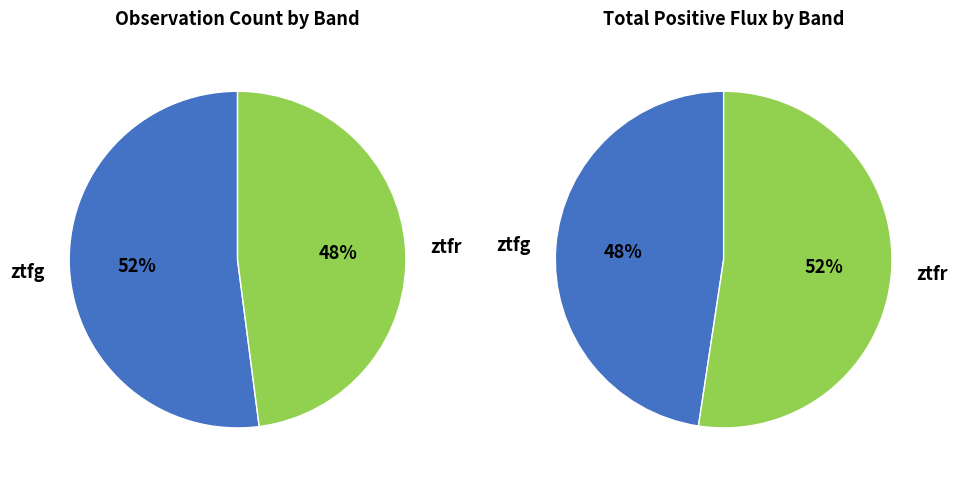

What is the majority slice?

ztfg